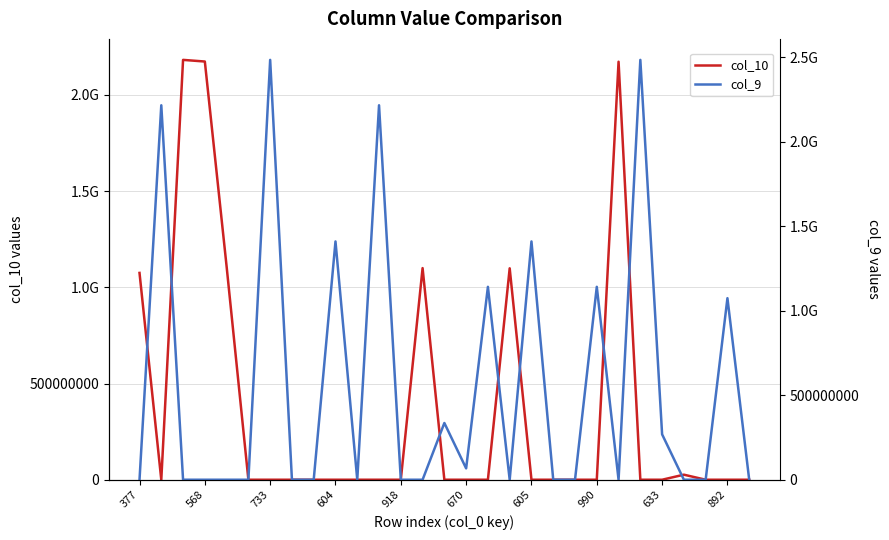

Between 670 and 377, which is larger?

377